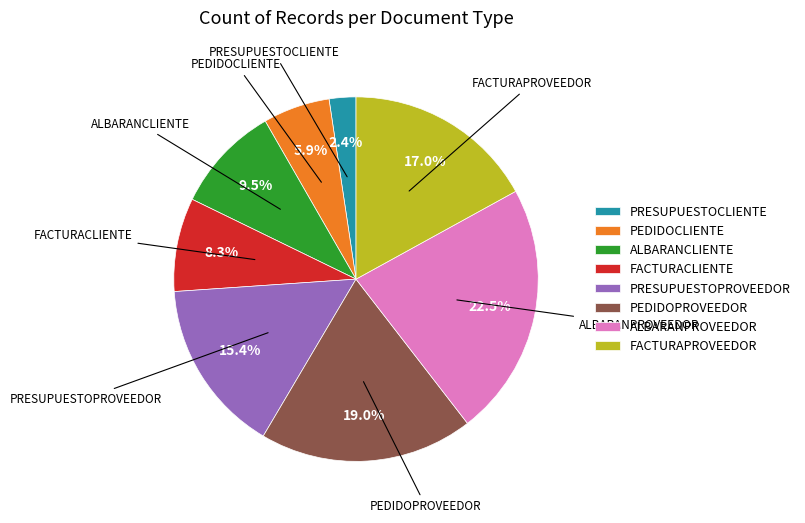

How many slices are in this pie chart?

8